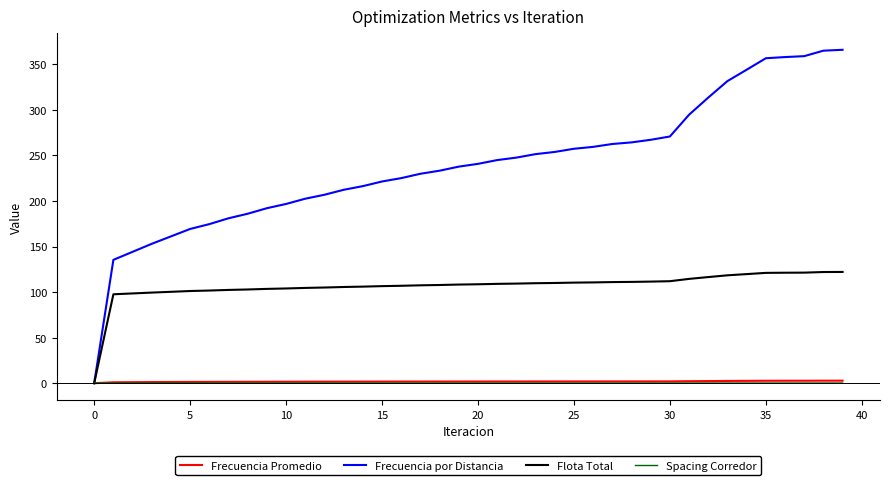

What is the maximum value for Spacing Corredor?

0.2